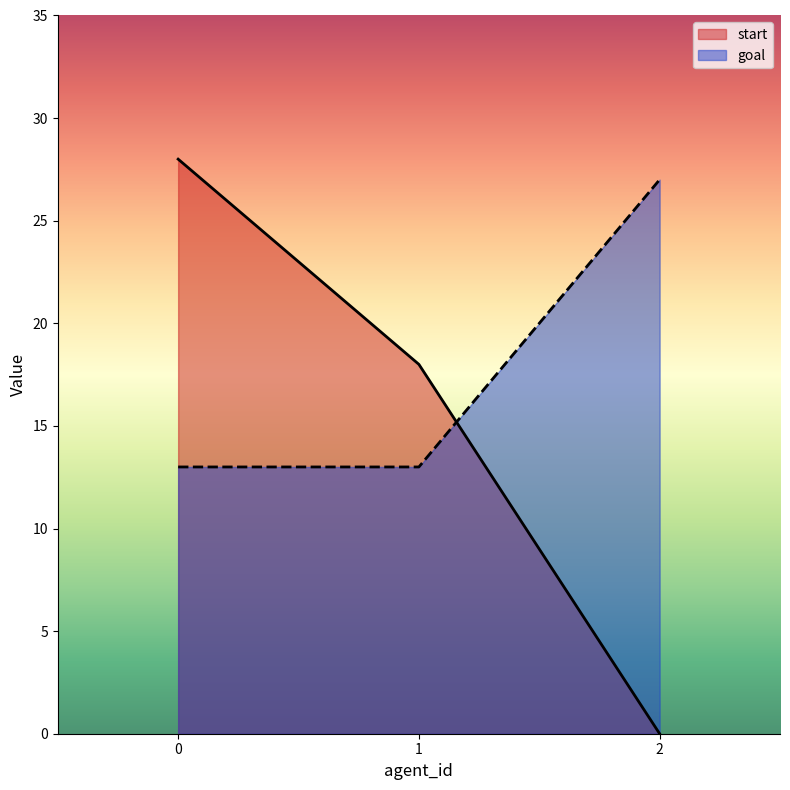

What is the value of the goal point at the 2nd from the left?

13